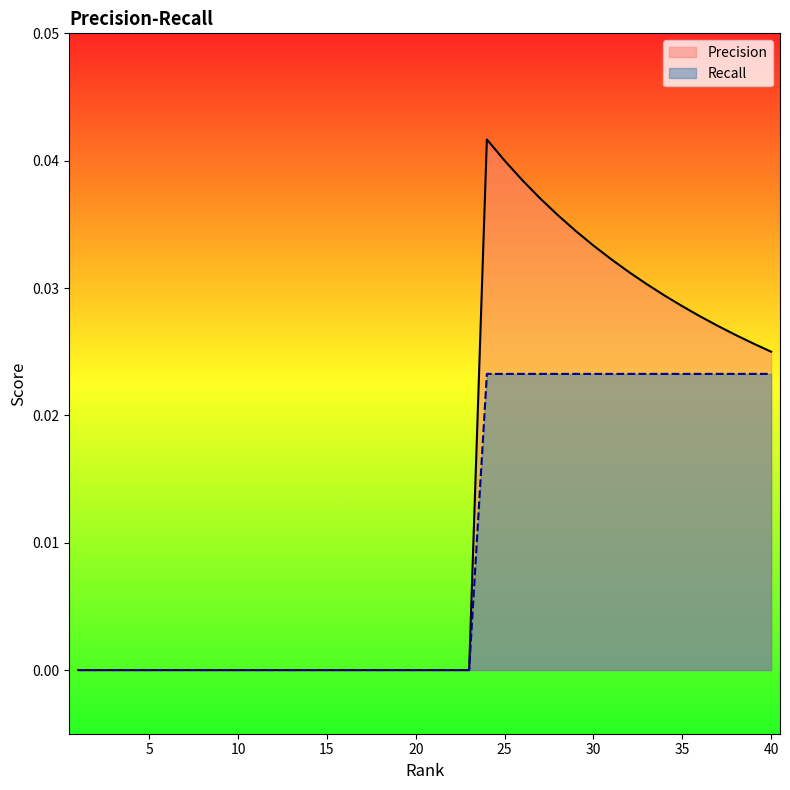

At which label is Recall closest to 0?

1